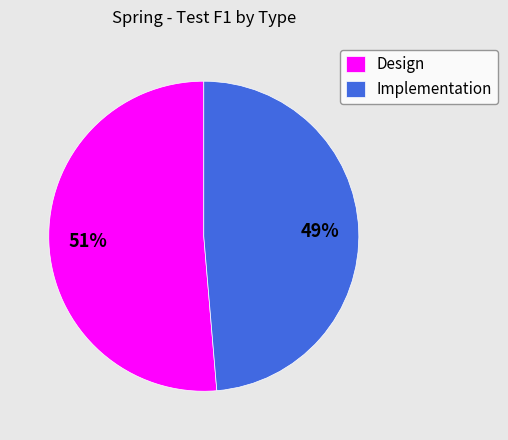

To the nearest percent, what is the combined percentage of Design and Implementation?

100%